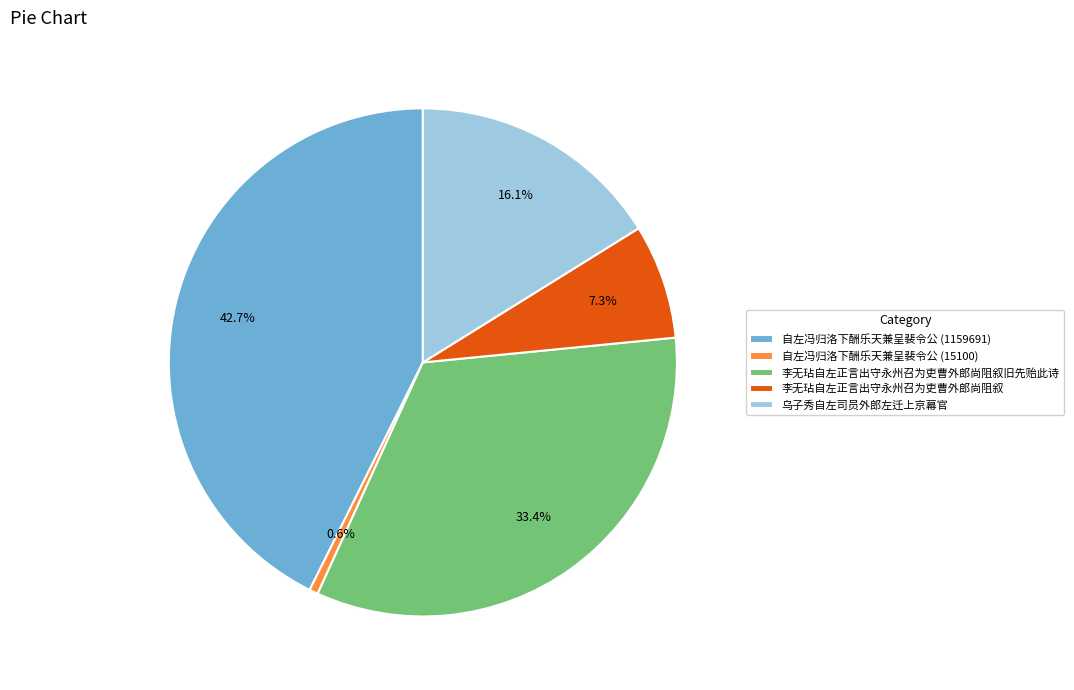

What percentage is NOT represented by 乌子秀自左司员外郎左迁上京幕官?

83.9%